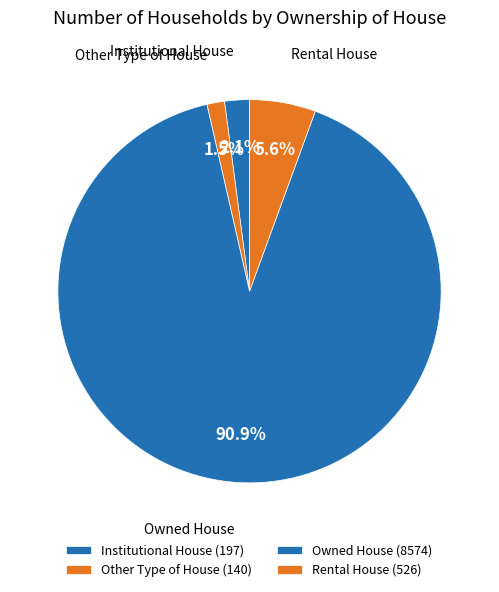

Is there a majority slice in this chart?

Yes